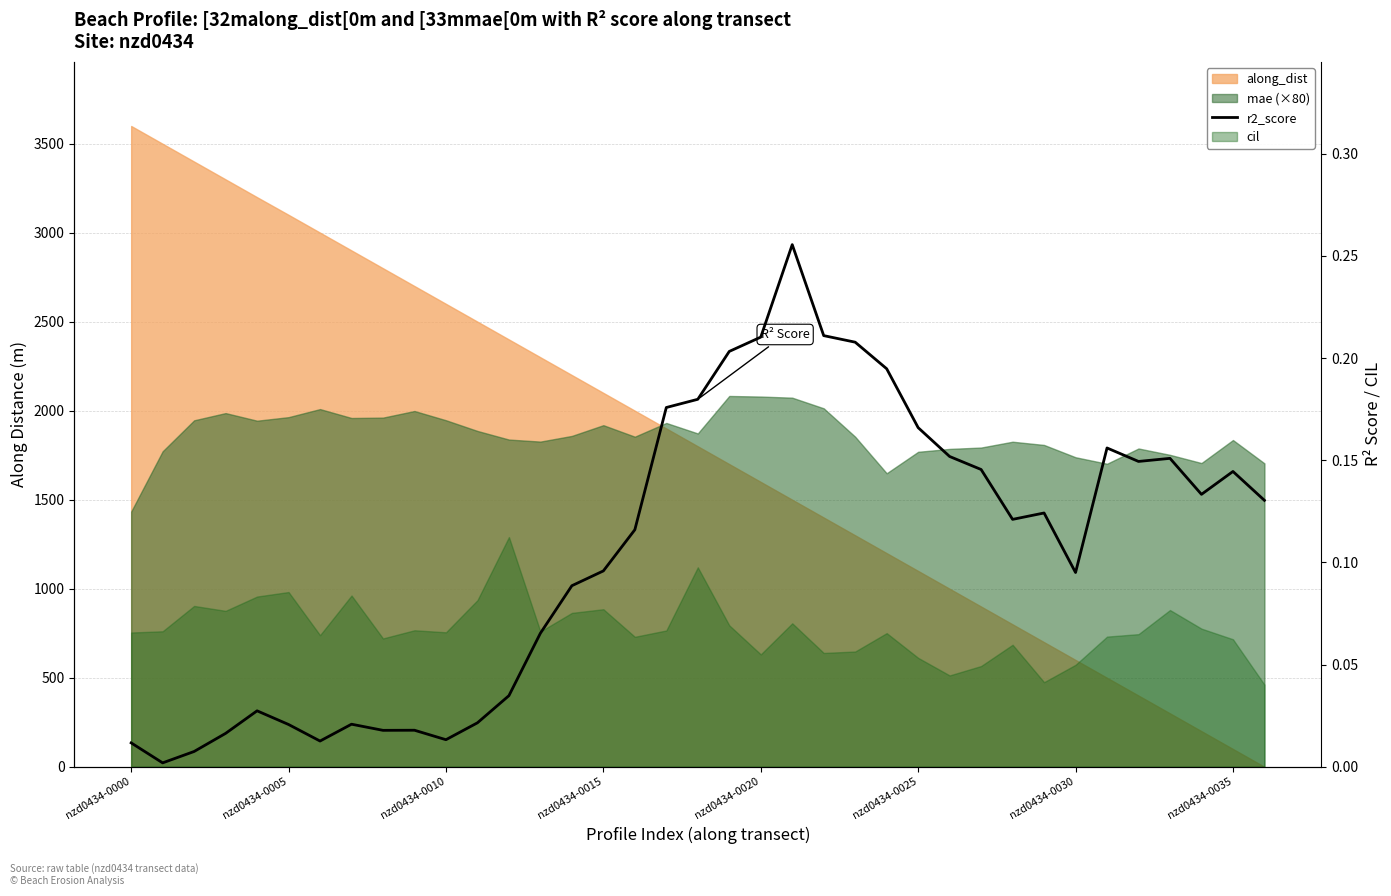

What is the sum of all values?

3.9